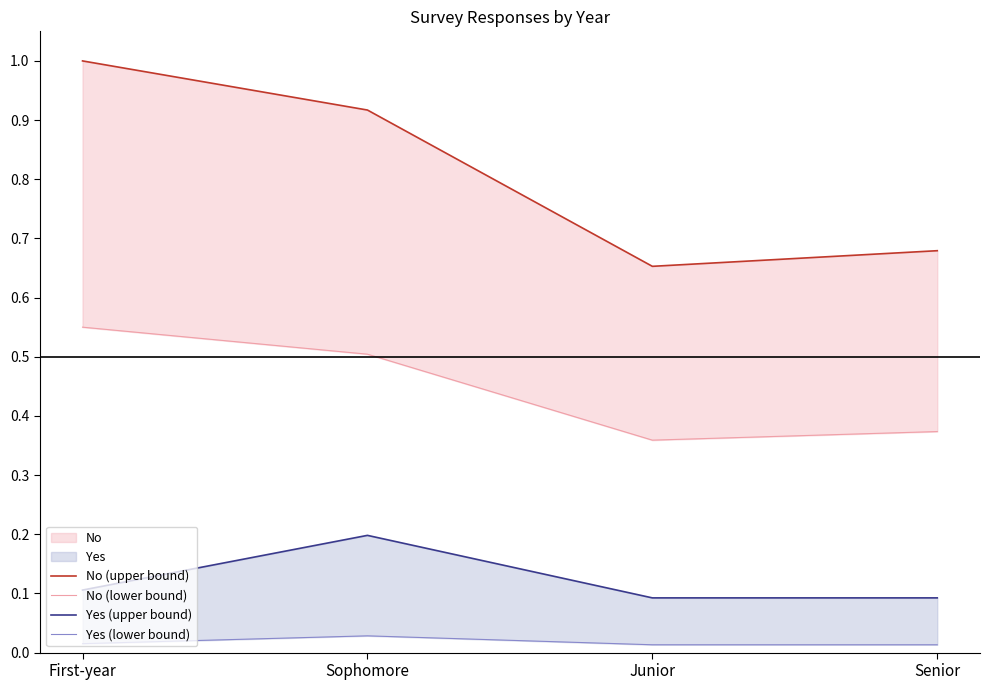

True or false: No (lower bound) has more than 2 points higher than both neighbors.

False